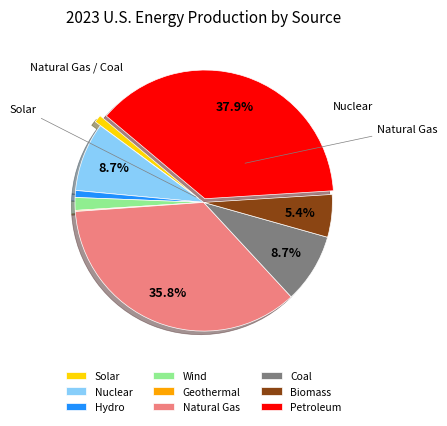

Which category has the biggest portion of the pie?

Petroleum